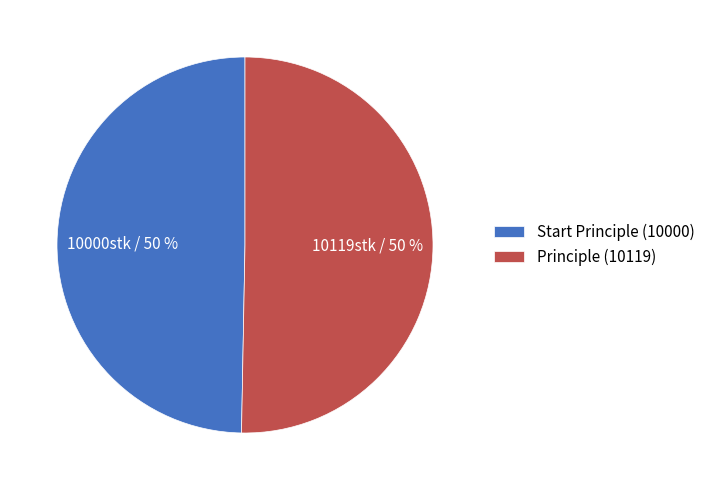

To the nearest percent, what percentage of the pie is Start Principle (10000)?

50%